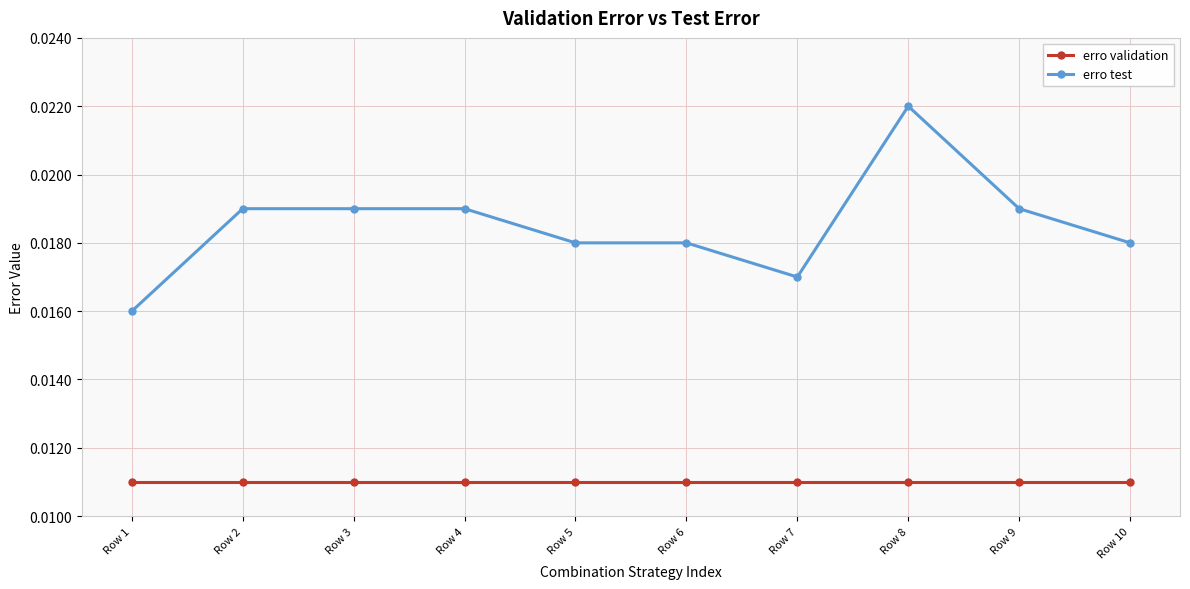

What are all the series names shown in the legend?

erro validation, erro test